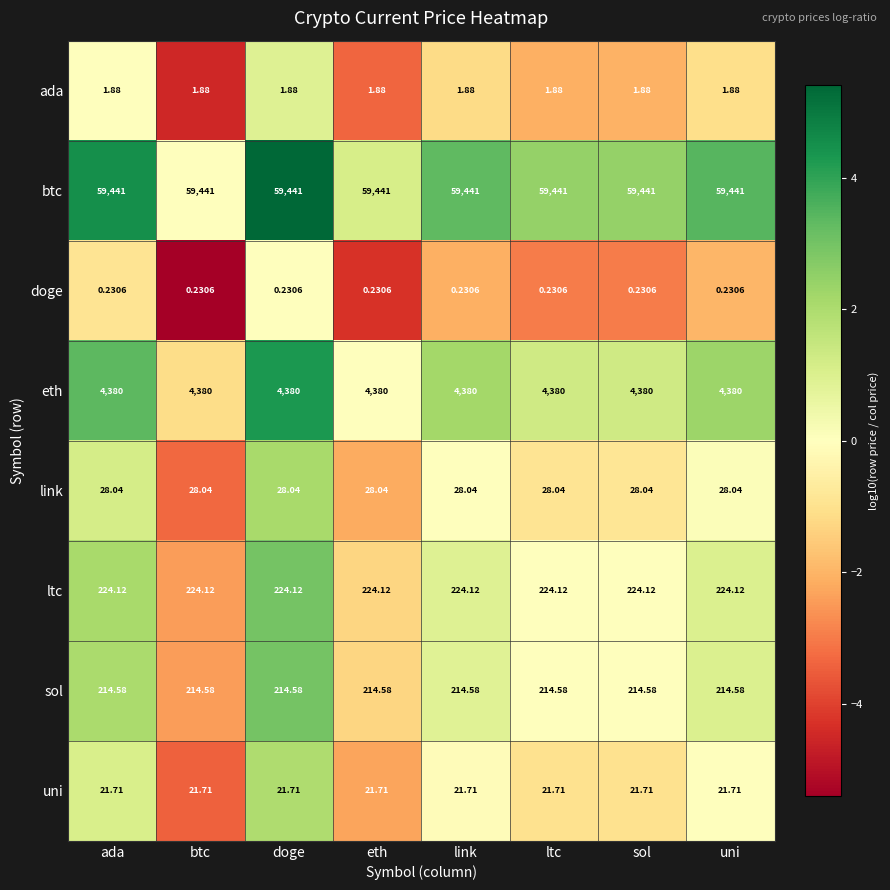

Is the value of doge at ltc greater than the value of ada at btc?

No